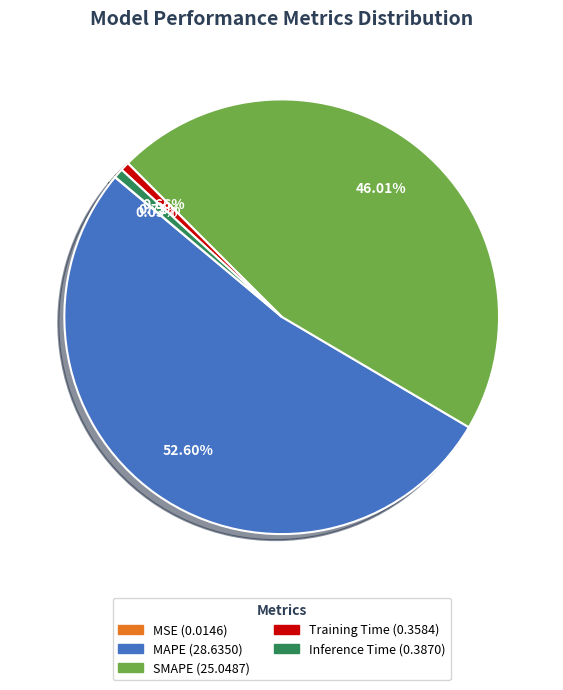

Which category accounts for the majority?

MAPE